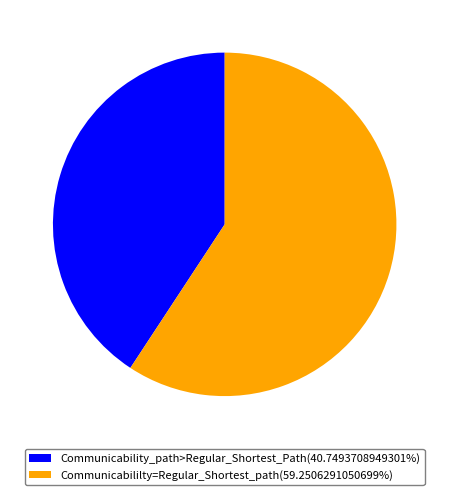

Is there any slice that represents more than half of the pie?

Yes